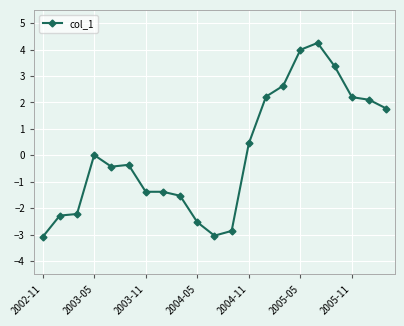

What is the average value?

0.1